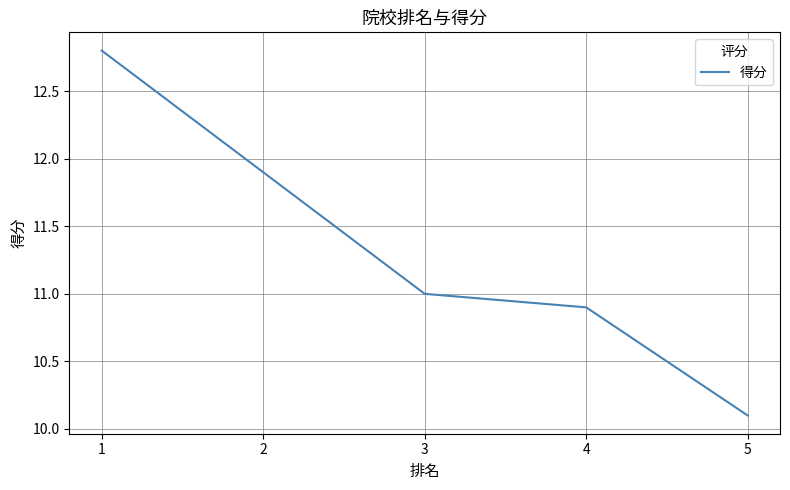

What is the average value?

11.3